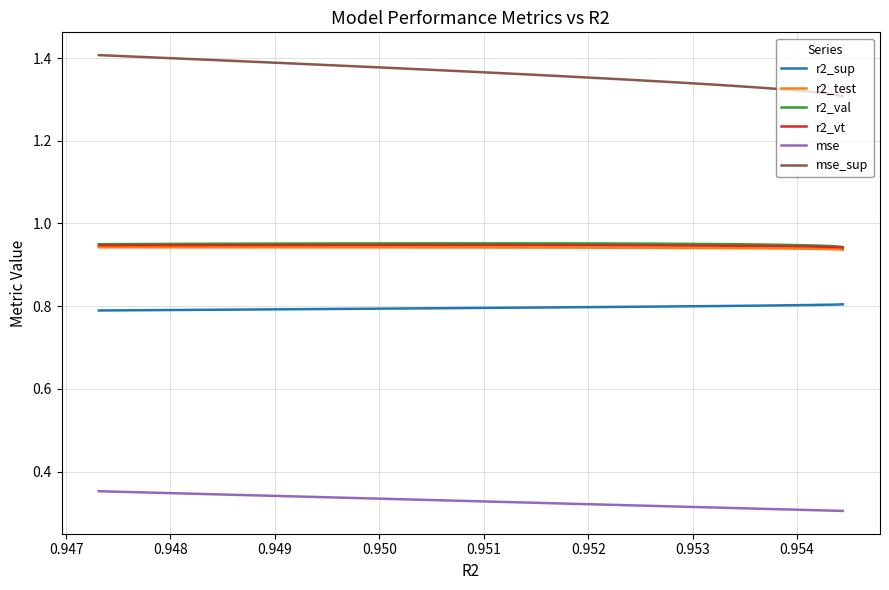

What is the value of the r2_val point at the 13th from the left?

1.0